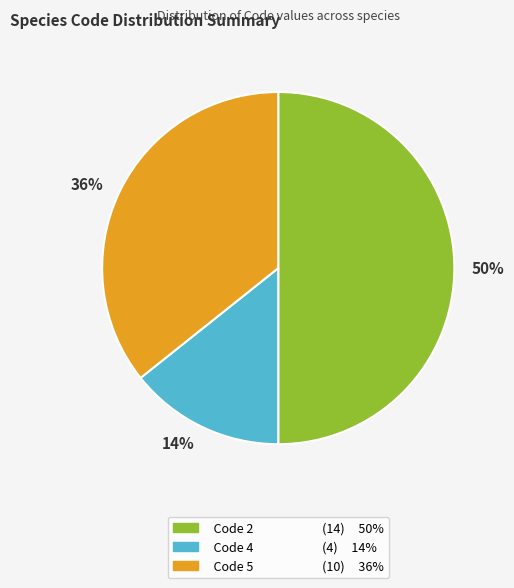

To the nearest percent, what is the average slice percentage?

33%